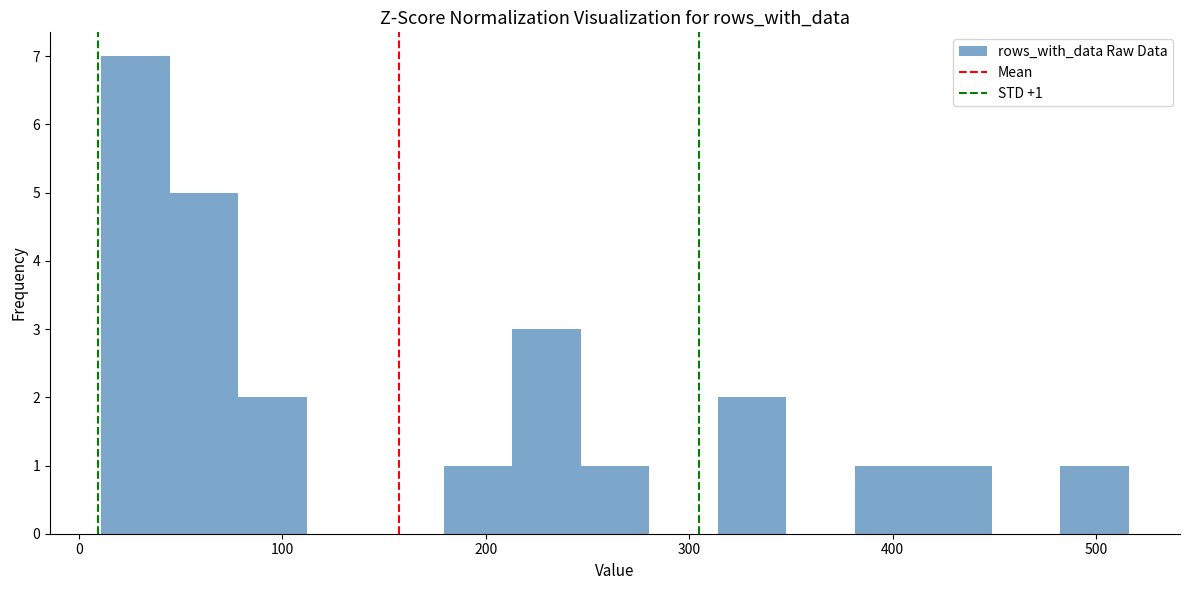

Around what value on the x-axis is the tallest bar? Give the approximate position of its centre, as read against the axis.

30